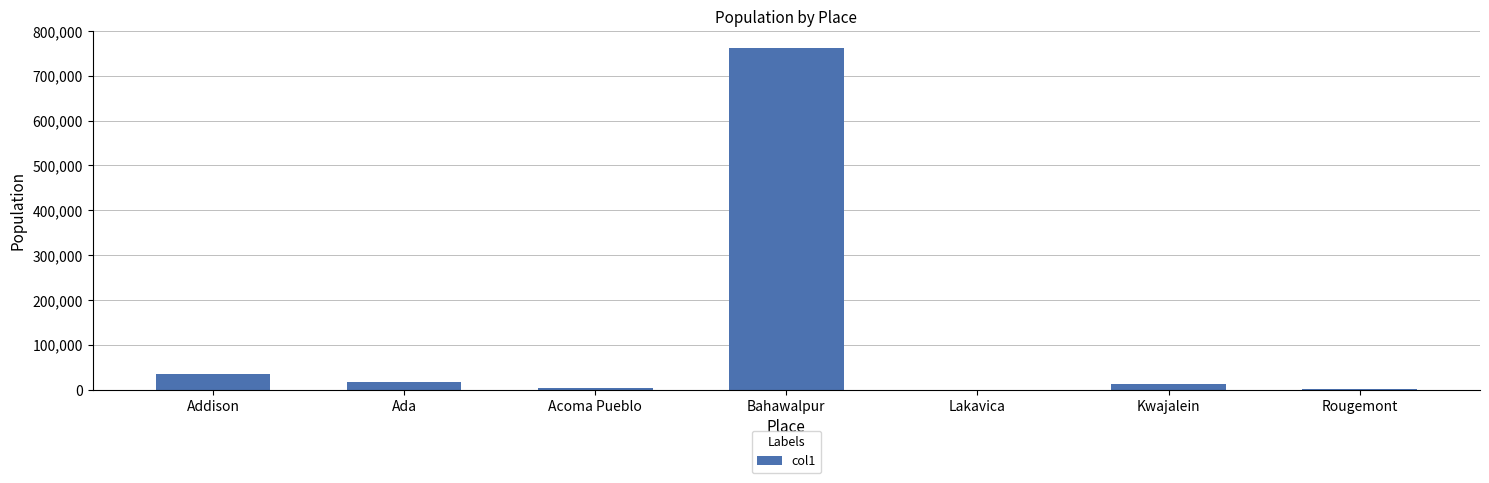

What is the greatest value displayed?

762111